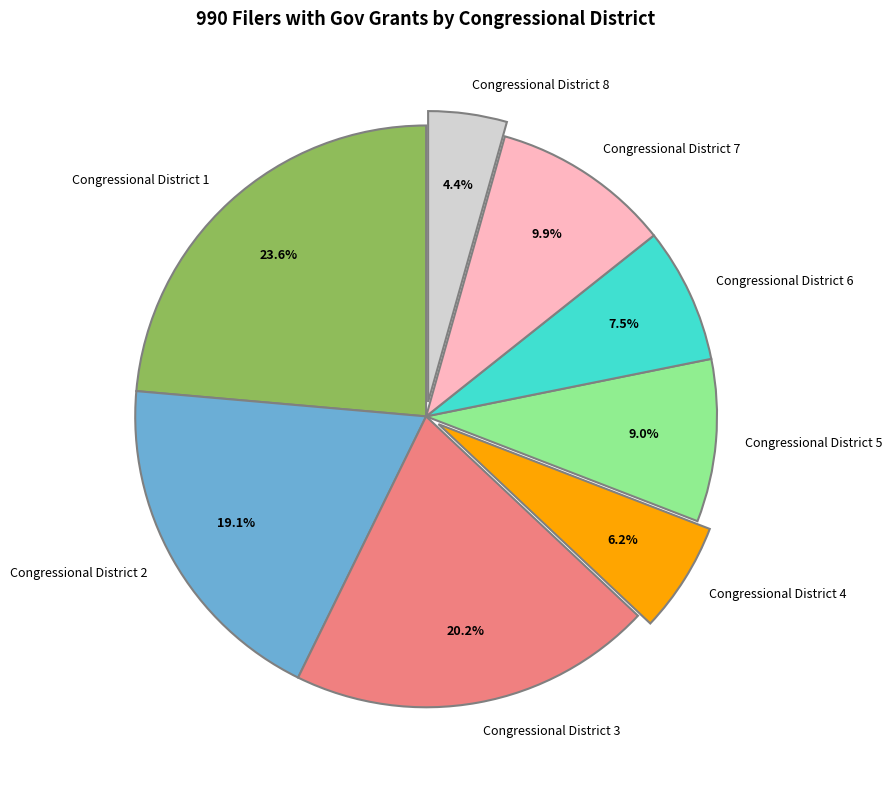

How many segments does this pie chart have?

8